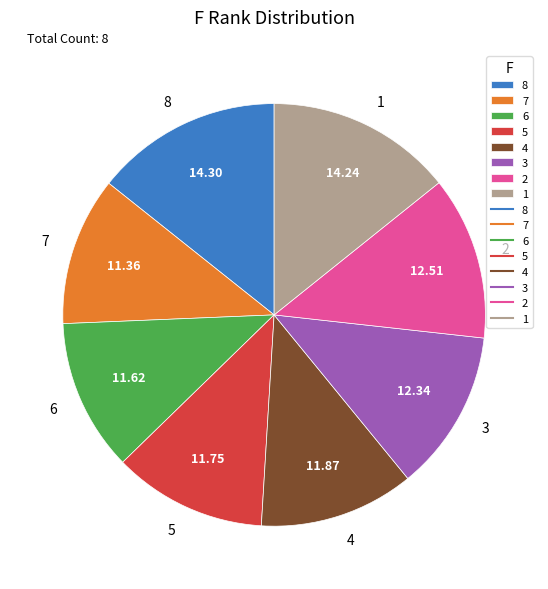

Does 7 represent more than half of the total?

No